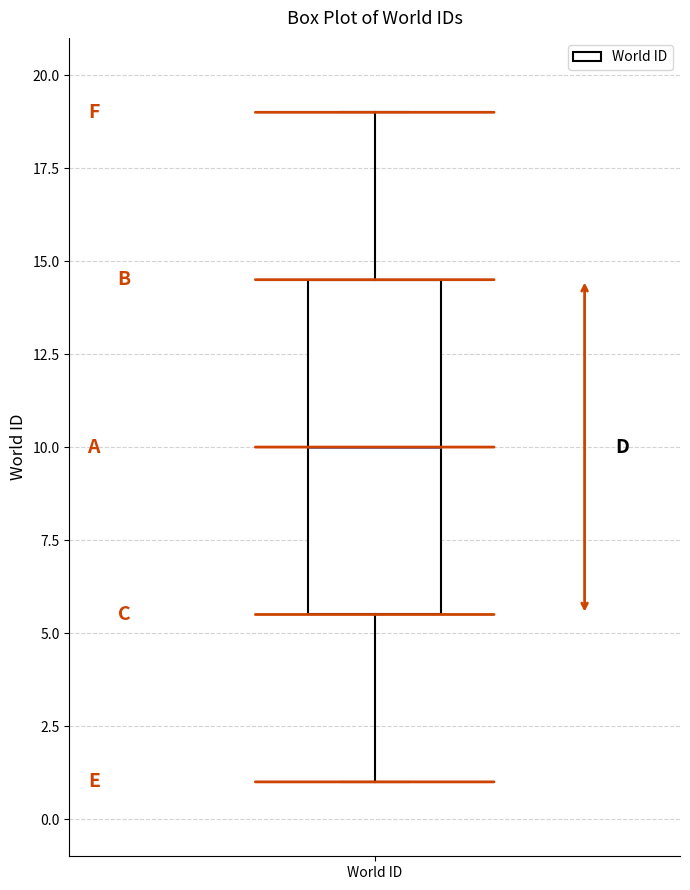

Transcribe this box plot: give where the median line is, the range the box spans, and where the two whiskers end, as read against the y-axis. The values are not printed on the chart, so give them approximately, as read against the axis.

median 10.0, box 5.5 to 14.5, whiskers 1.0 to 19.0